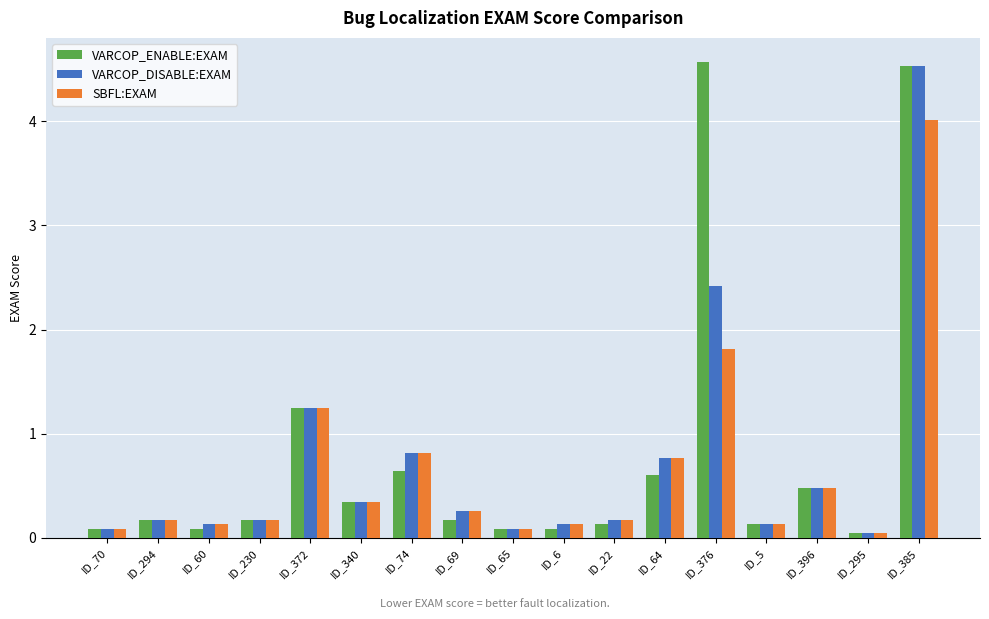

Is it true that VARCOP_ENABLE:EXAM equals 0.4 at ID_74?

False